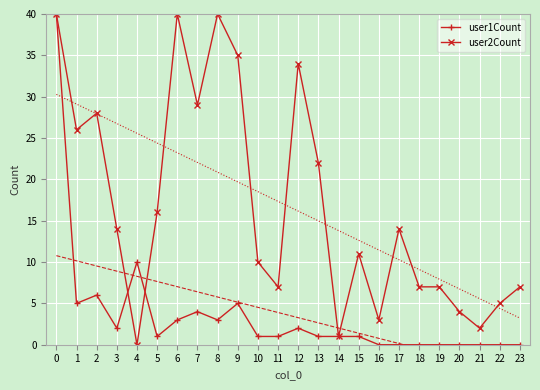

How many values in the user2Count series are below 14?

12